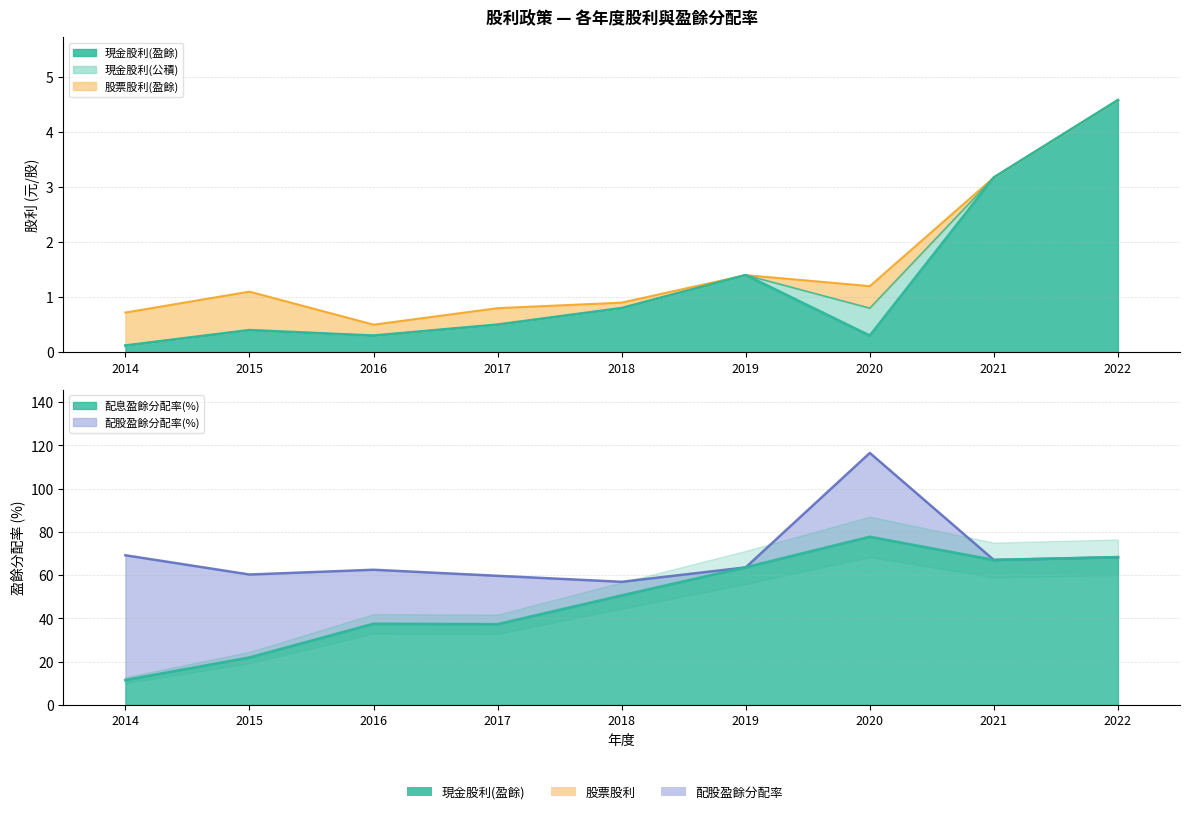

List the series in order of their peak value, lowest first.

現金股利(公積), 股票股利(盈餘), 現金股利(盈餘), 配股盈餘分配率, 配息盈餘分配率